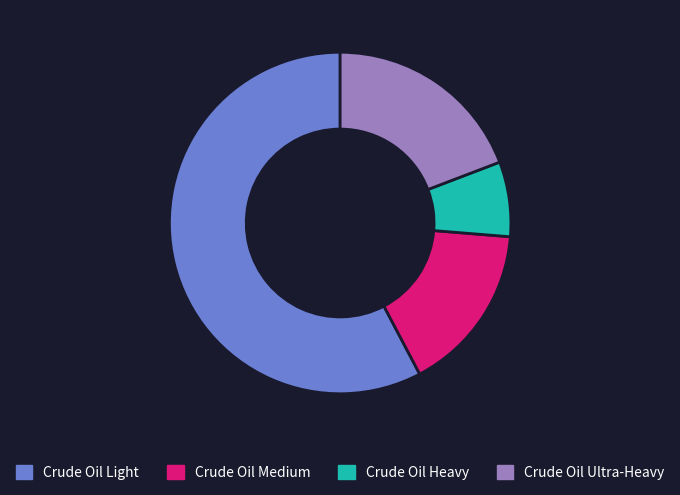

Which has a higher value, Crude Oil Light or Crude Oil Ultra-Heavy?

Crude Oil Light